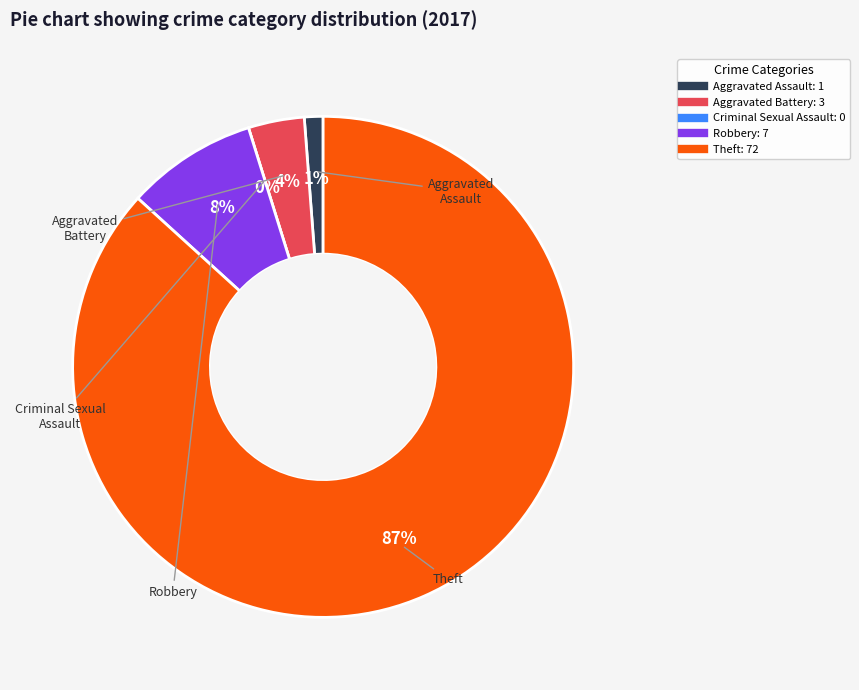

The Theft slice represents 93% of the pie. True or false?

False